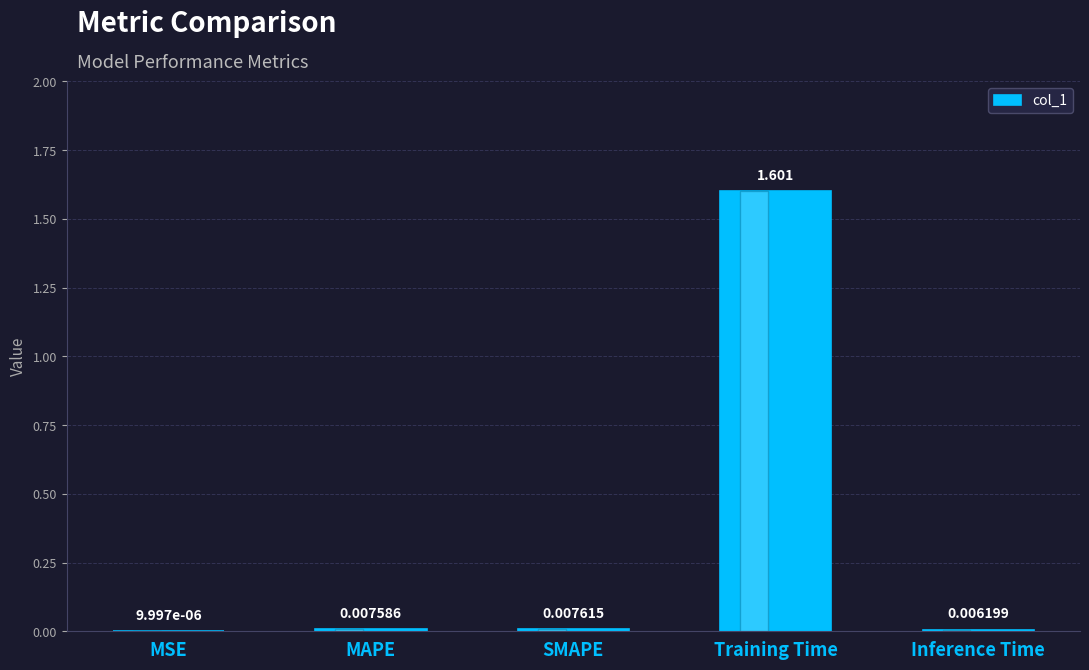

Between SMAPE and Inference Time, which is larger?

SMAPE